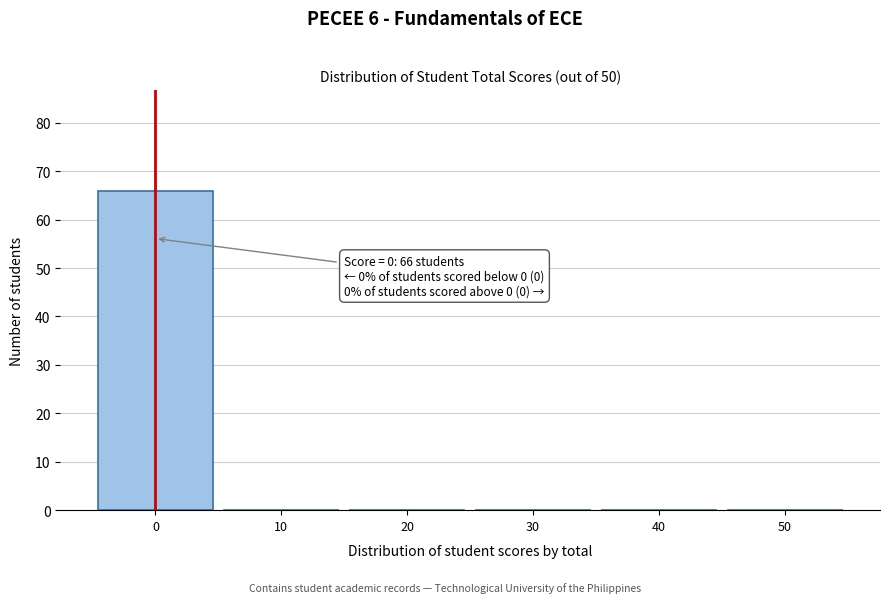

Which range on the x-axis has the tallest bar?

-5 to 5